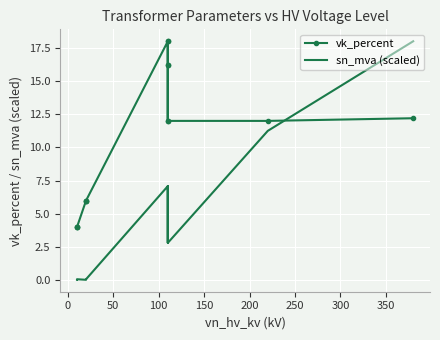

Is the value of sn_mva (scaled) at 13 greater than the value of vk_percent at 400?

No